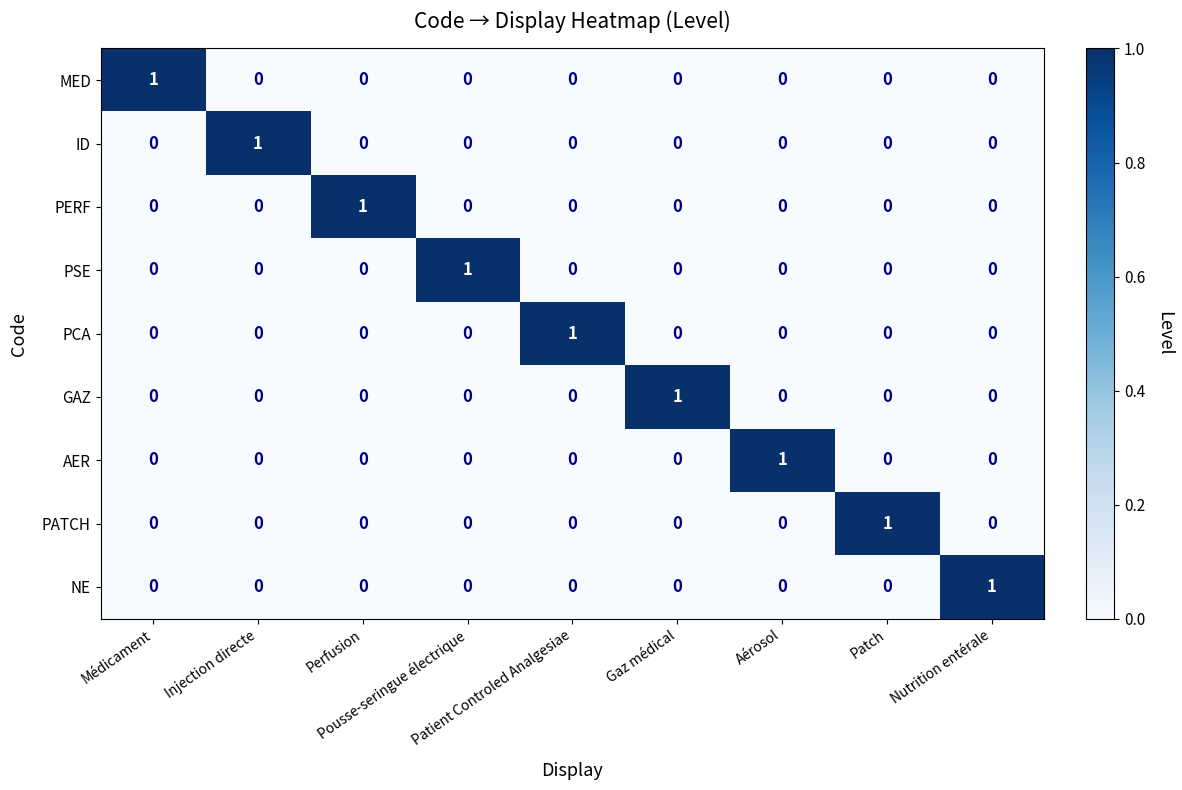

What is the spread (max minus min) of values at Injection directe?

1